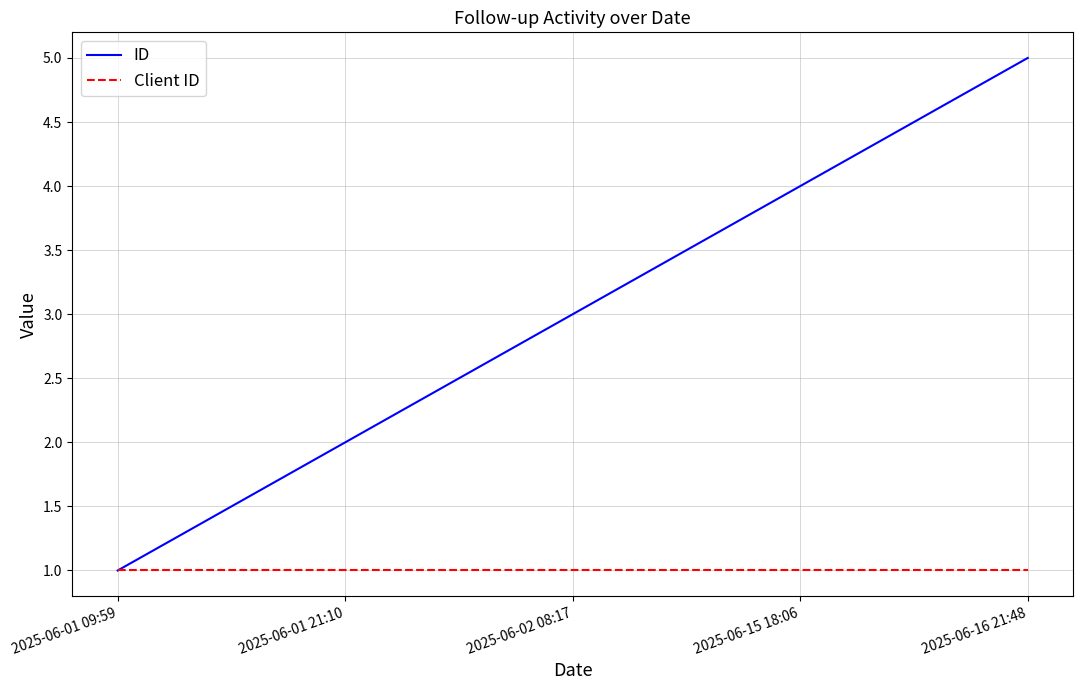

Is it true that Client ID equals 1 at 2025-06-16 21:48?

True